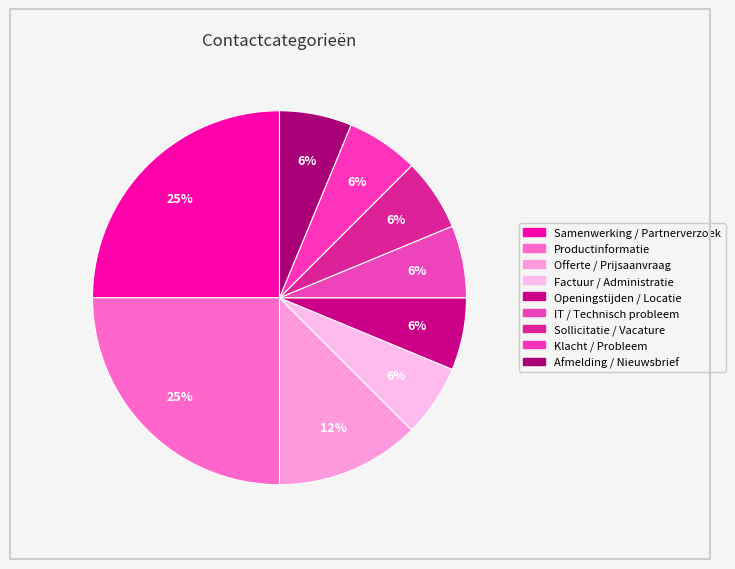

Rank the categories by value from highest to lowest.

Samenwerking / Partnerverzoek, Productinformatie, Offerte / Prijsaanvraag, Factuur / Administratie, Openingstijden / Locatie, IT / Technisch probleem, Sollicitatie / Vacature, Klacht / Probleem, Afmelding / Nieuwsbrief